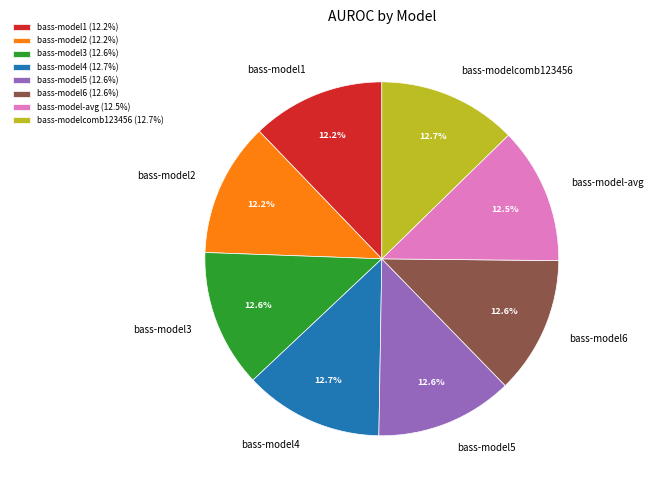

Does bass-model1 account for over 50% of the chart?

No